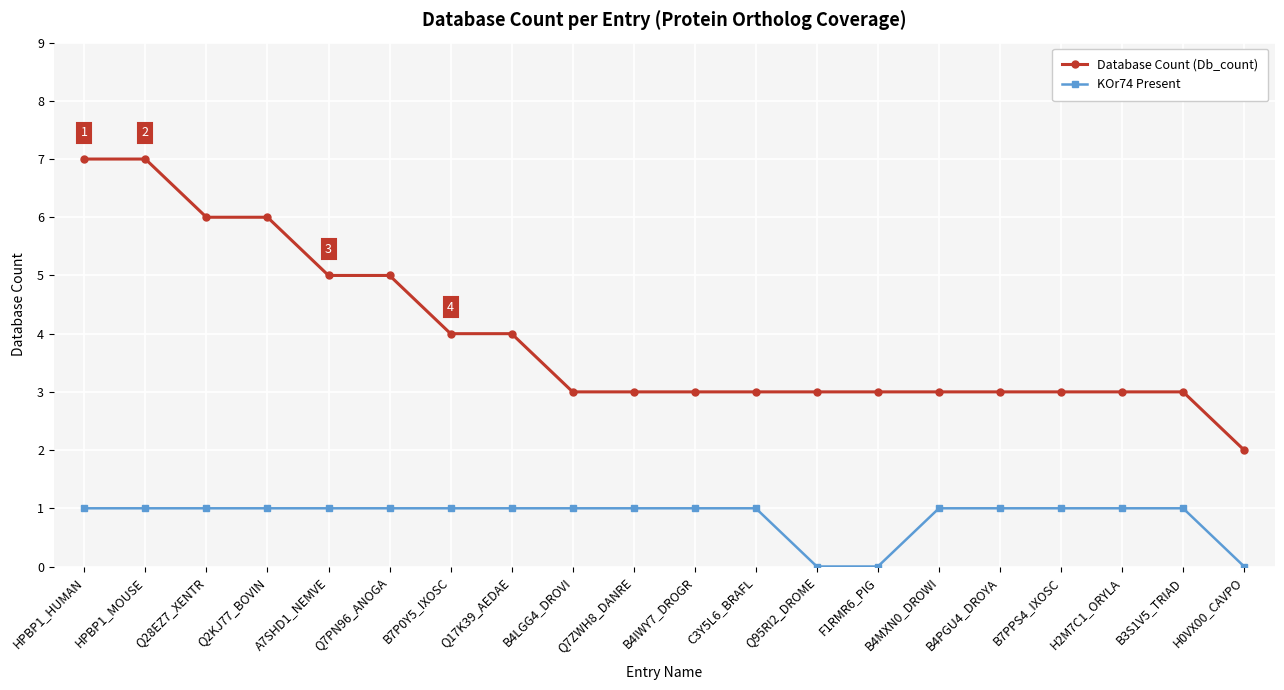

Reading right to left, transcribe all the data shown in this chart.

Database Count (Db_count): H0VX00_CAVPO=2	B3S1V5_TRIAD=3	H2M7C1_ORYLA=3	B7PPS4_IXOSC=3	B4PGU4_DROYA=3	B4MXN0_DROWI=3	F1RMR6_PIG=3	Q95RI2_DROME=3	C3Y5L6_BRAFL=3	B4IWY7_DROGR=3	Q7ZWH8_DANRE=3	B4LGG4_DROVI=3	Q17K39_AEDAE=4	B7P0Y5_IXOSC=4	Q7PN96_ANOGA=5	A7SHD1_NEMVE=5	Q2KJ77_BOVIN=6	Q28EZ7_XENTR=6	HPBP1_MOUSE=7	HPBP1_HUMAN=7
KOr74 Present: H0VX00_CAVPO=0	B3S1V5_TRIAD=1	H2M7C1_ORYLA=1	B7PPS4_IXOSC=1	B4PGU4_DROYA=1	B4MXN0_DROWI=1	F1RMR6_PIG=0	Q95RI2_DROME=0	C3Y5L6_BRAFL=1	B4IWY7_DROGR=1	Q7ZWH8_DANRE=1	B4LGG4_DROVI=1	Q17K39_AEDAE=1	B7P0Y5_IXOSC=1	Q7PN96_ANOGA=1	A7SHD1_NEMVE=1	Q2KJ77_BOVIN=1	Q28EZ7_XENTR=1	HPBP1_MOUSE=1	HPBP1_HUMAN=1